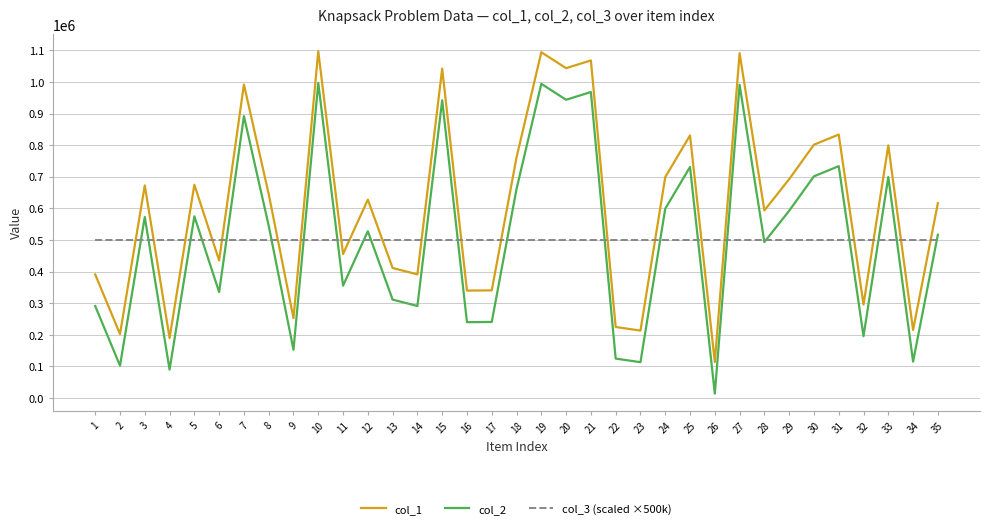

What is the lowest value of the col_3 (scaled ×500k) series?

500000